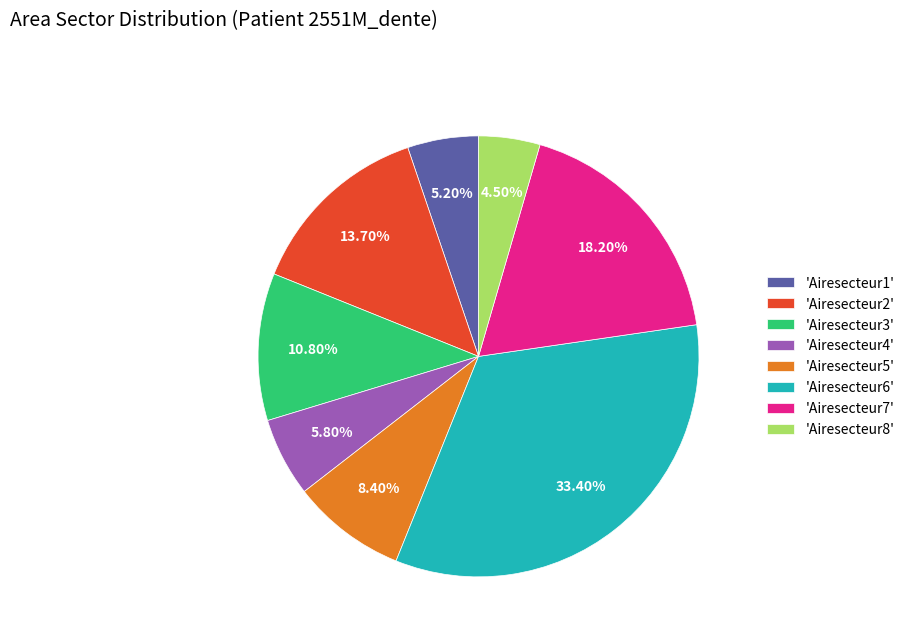

How many slices are in this pie chart?

8